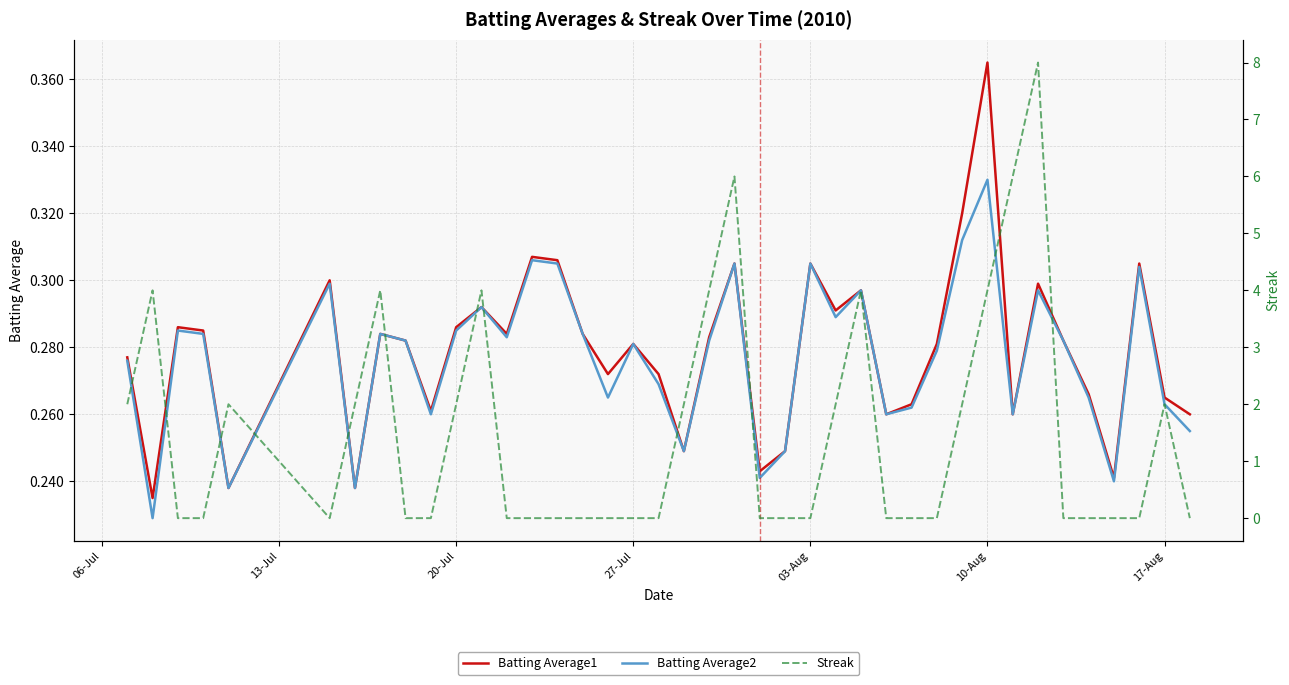

Which category has the highest value in the Batting Average2 series?

10-Aug